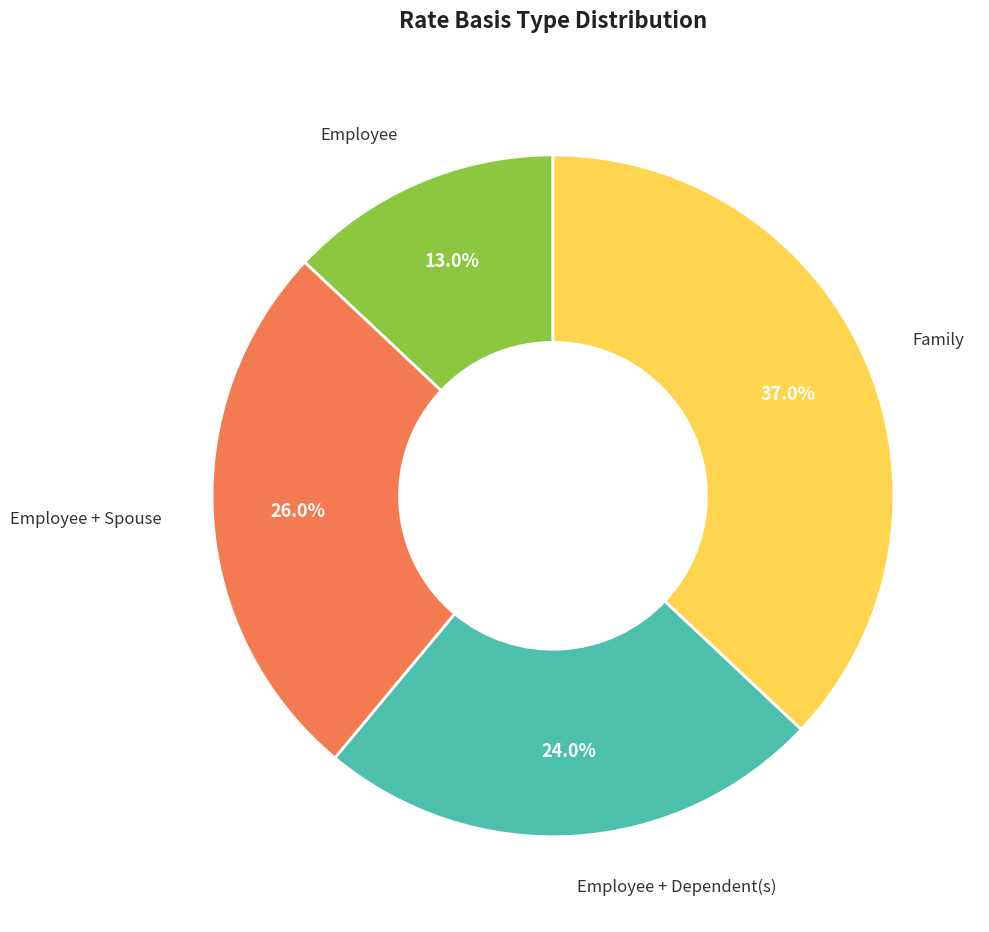

Is there a majority slice in this chart?

No